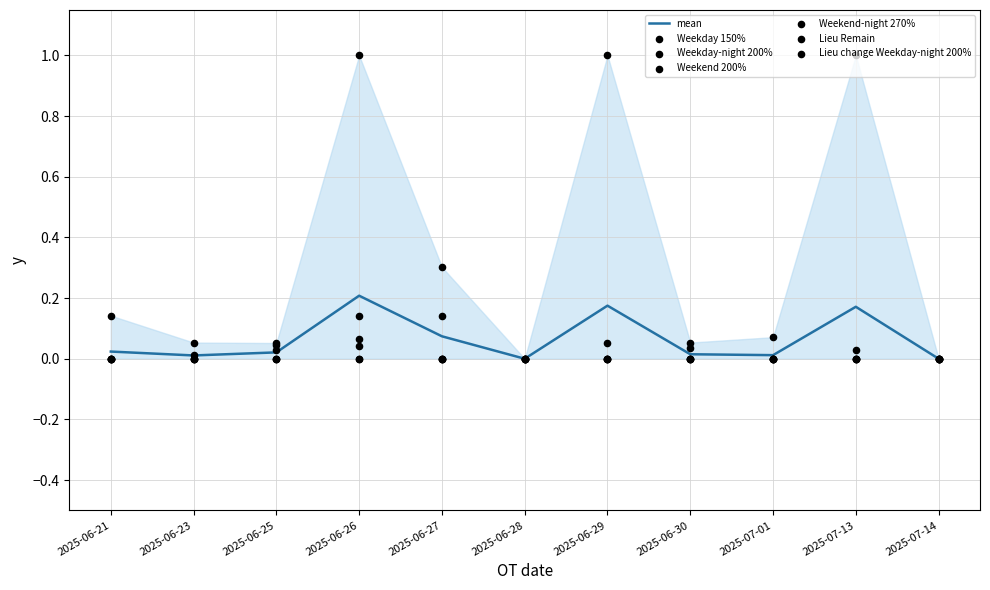

Which series contains the highest Y value?

Lieu Remain